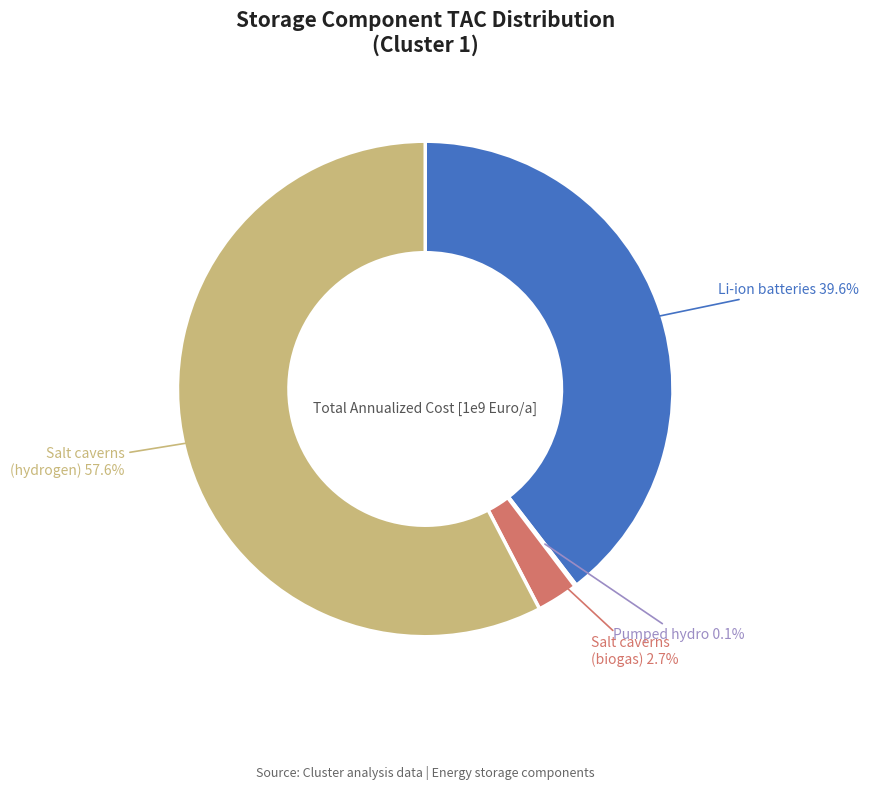

Does any single category account for the majority?

Yes